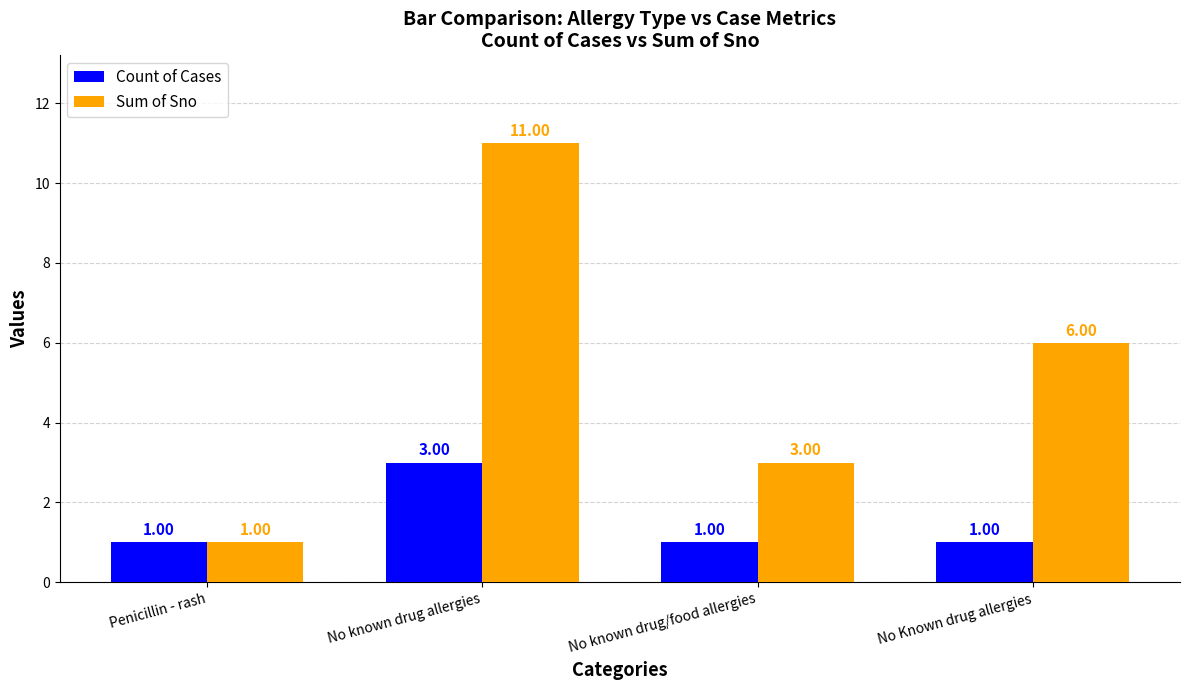

What are all the series names shown in the legend?

Count of Cases, Sum of Sno